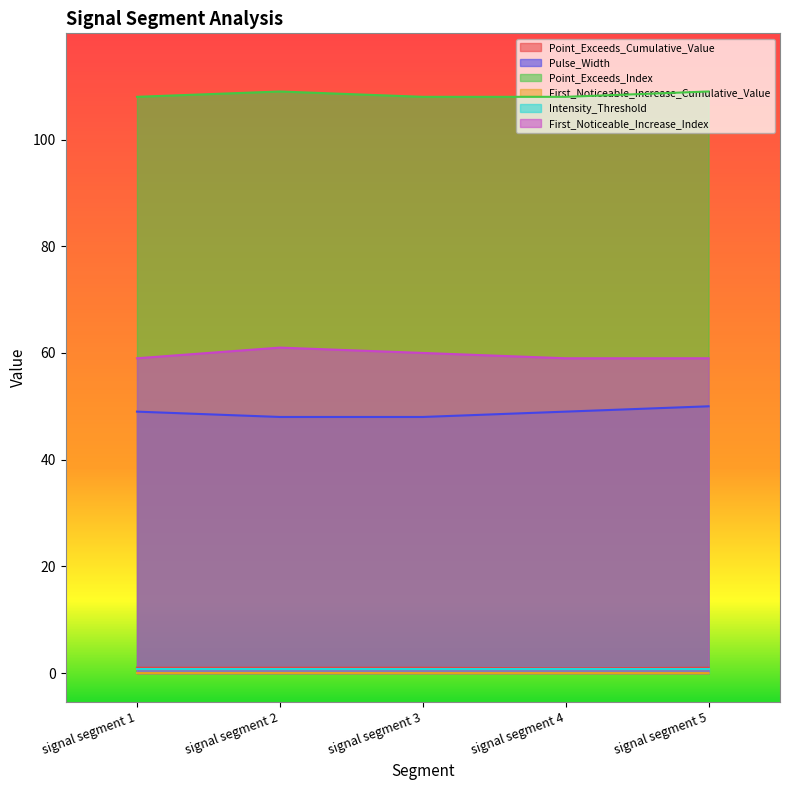

What is the approximate value of Point_Exceeds_Index at signal segment 4?

108.0